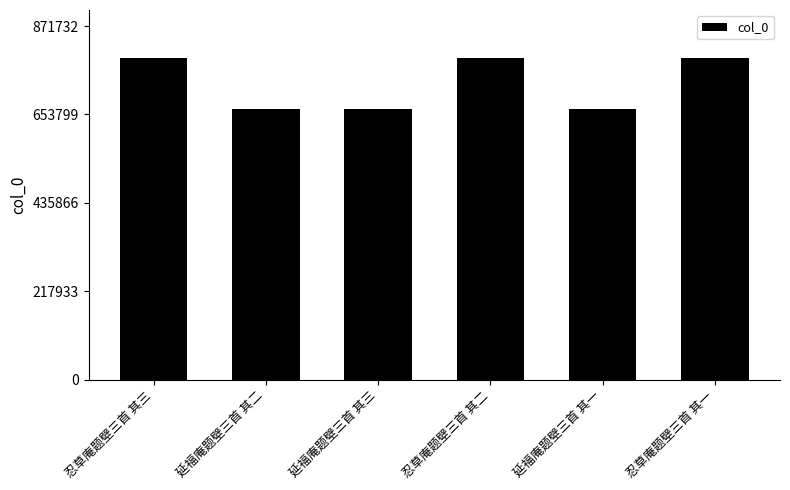

The value at 忍草庵题壁三首 其二 is 526213. True or false?

False